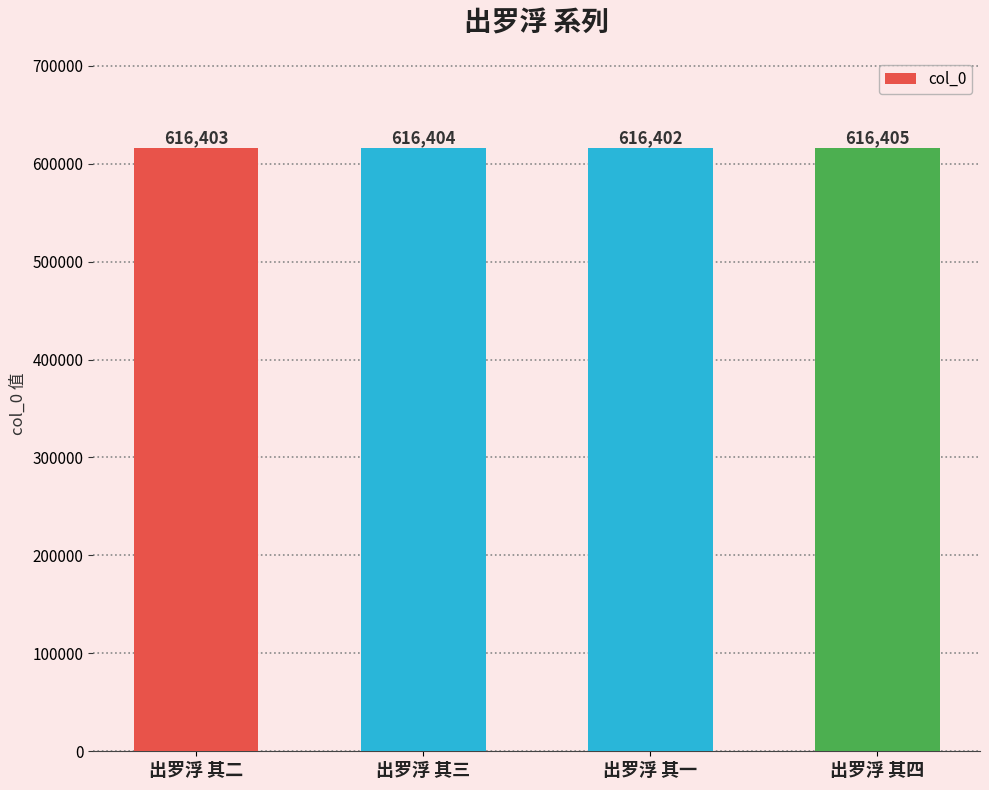

What is the value of the 4th bar from the left?

616405